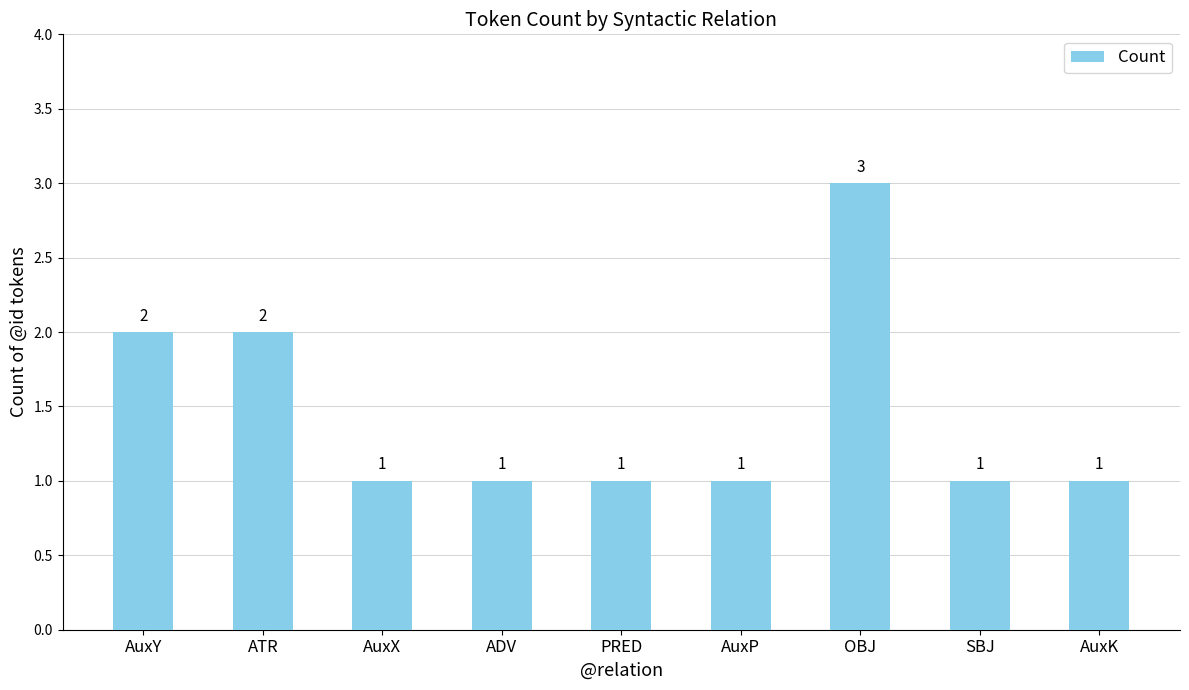

What is the label of the 1st bar from the left?

AuxY